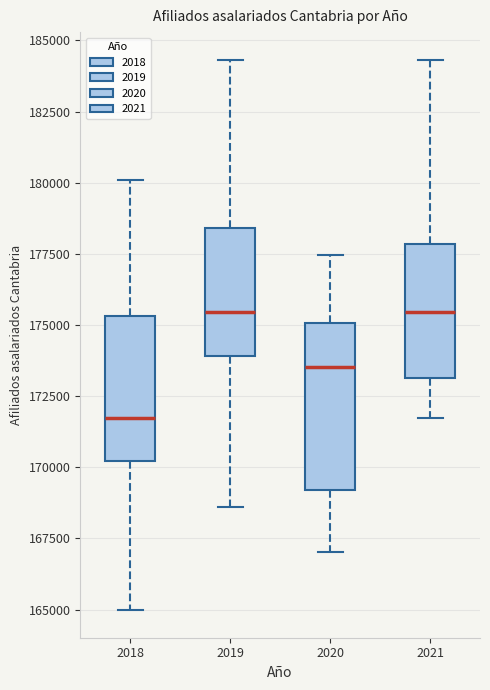

Reading left to right, read every box against the y-axis: the position of its median line, the range the box covers, and the ends of its whiskers. The values are not printed on the chart, so give them approximately, as read against the axis.

2018: median 171500, box 170000 to 175500, whiskers 165000 to 180000
2019: median 175500, box 174000 to 178500, whiskers 168500 to 184500
2020: median 173500, box 169000 to 175000, whiskers 167000 to 177500
2021: median 175500, box 173000 to 178000, whiskers 171500 to 184500